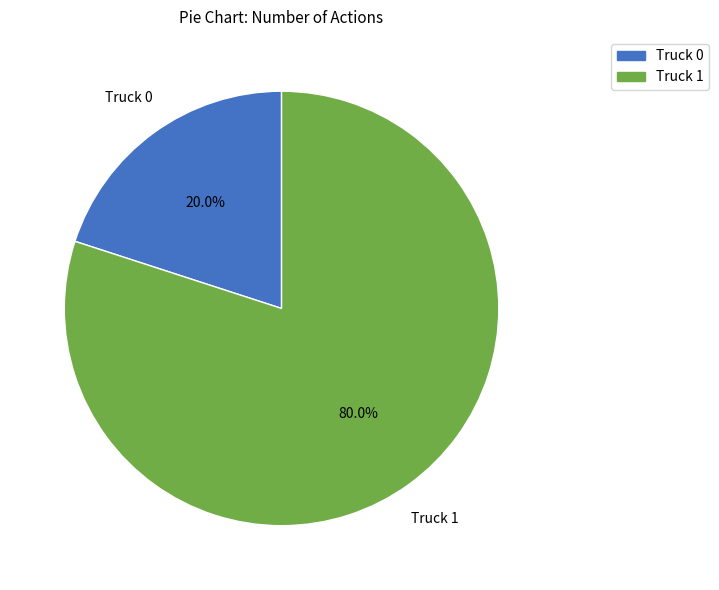

Is the sum of Truck 1 and Truck 0 greater than half?

Yes